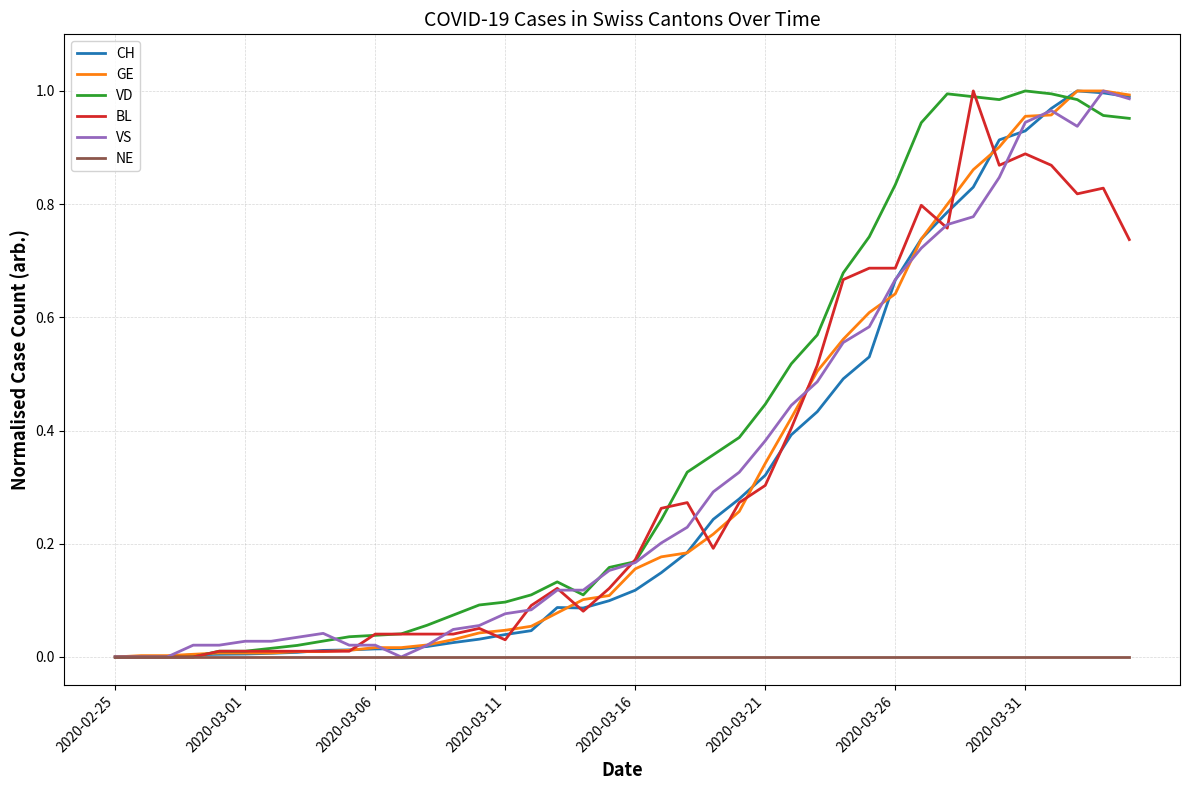

Which category has the lowest value in the BL series?

2020-02-25